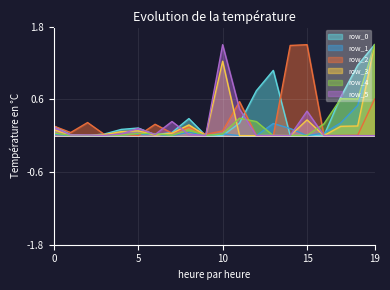

What is the difference between the maximum and minimum values in the row_3 series?

1.5